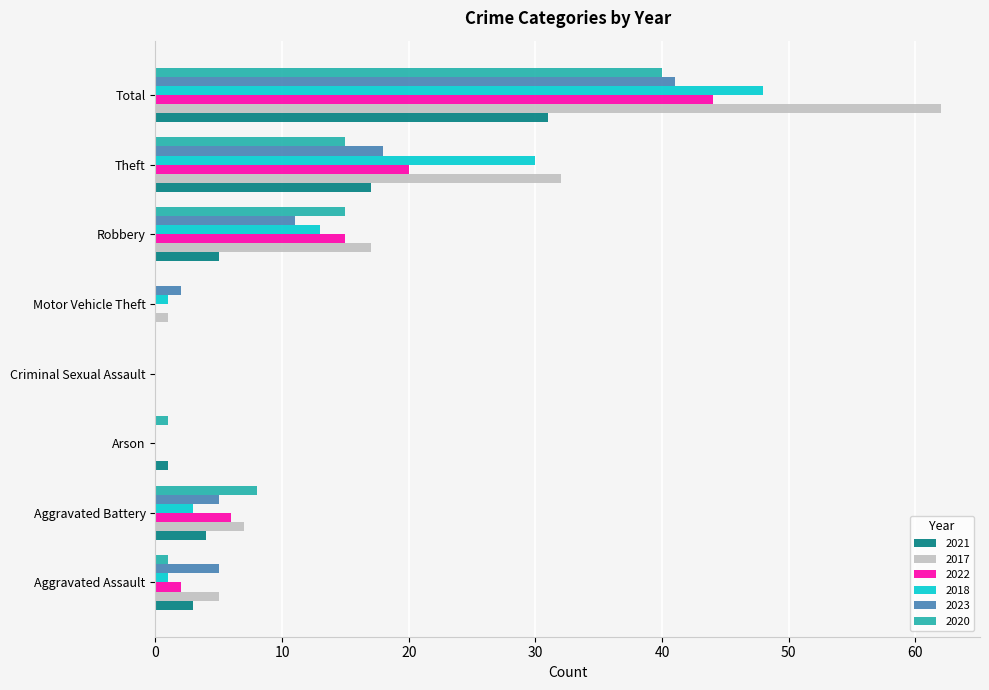

Where is 2022 nearest to the value 22?

Theft